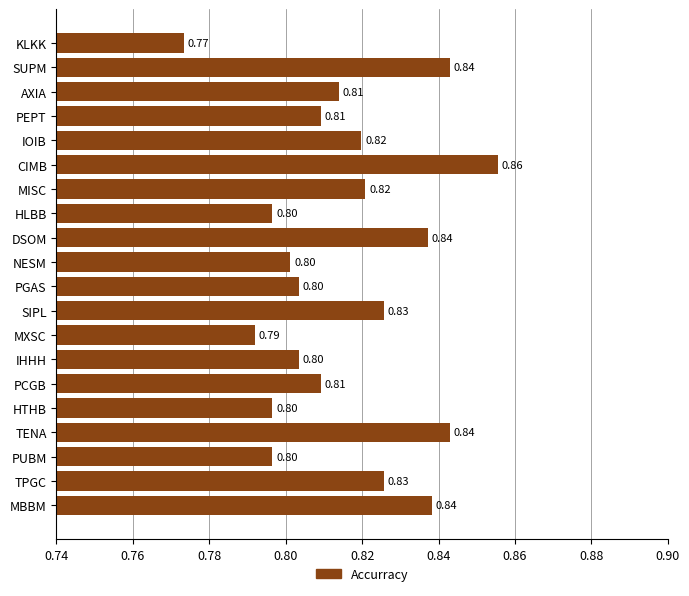

Are the bars horizontal?

Yes